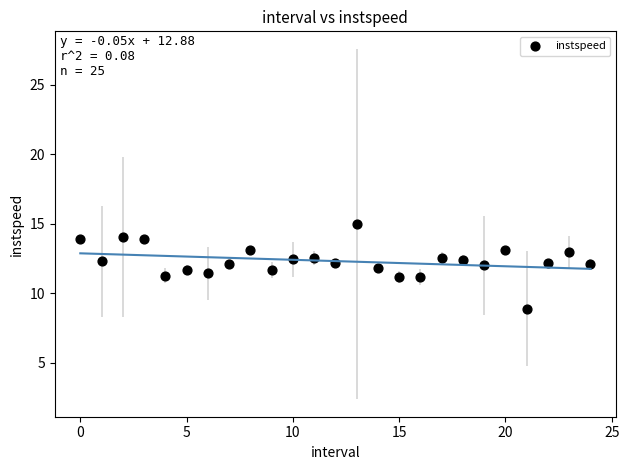

Count the number of points in this scatter plot.

25